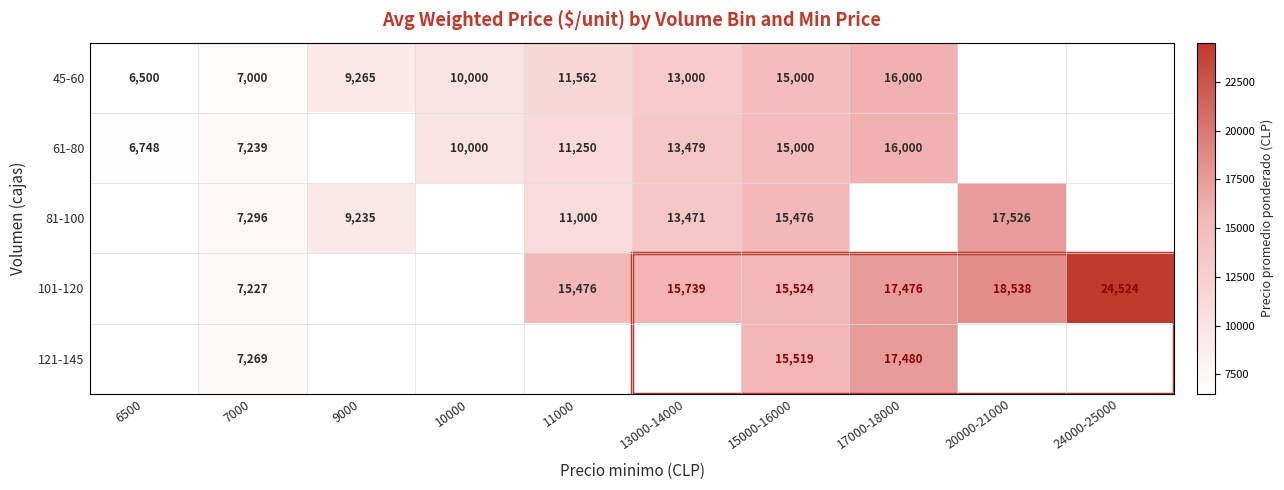

Is the value of 45-60 at 6500 greater than the value of 81-100 at 7000?

No